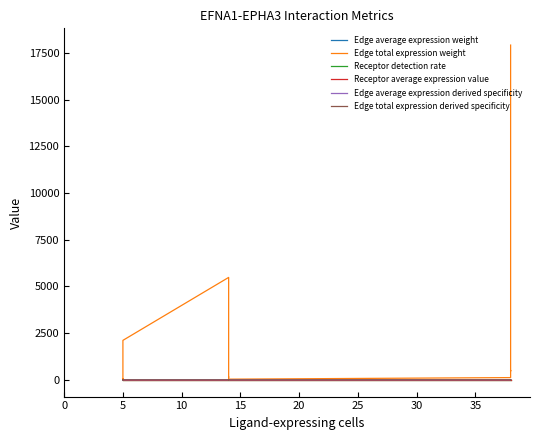

What value does the Receptor detection rate series have at 20?

0.2